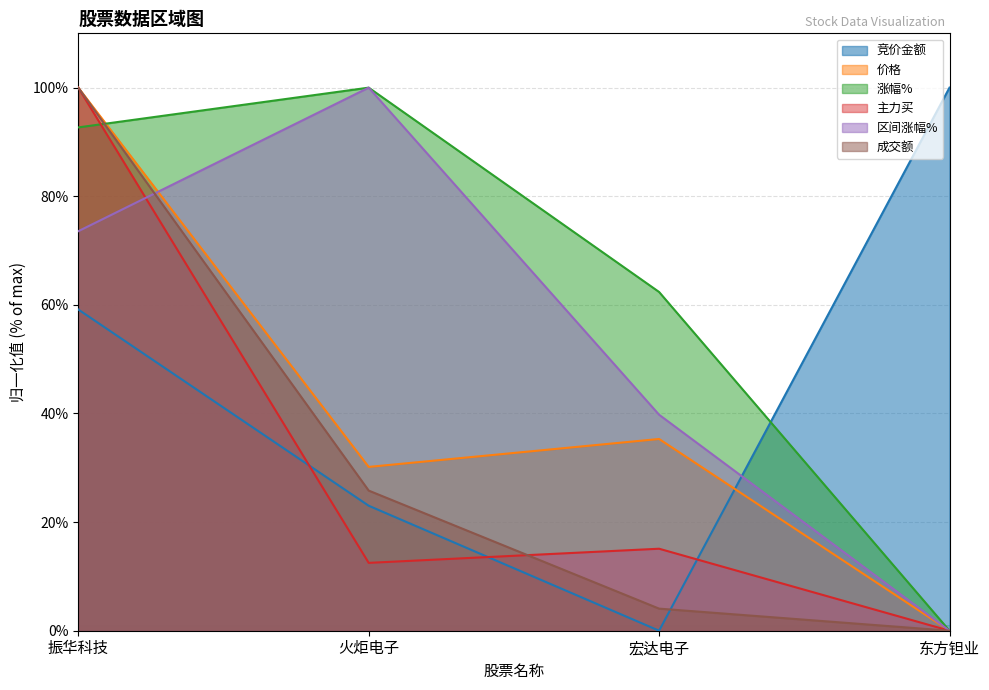

At 宏达电子, list the series in order from largest to smallest.

涨幅%, 区间涨幅%, 价格, 主力买, 成交额, 竞价金额